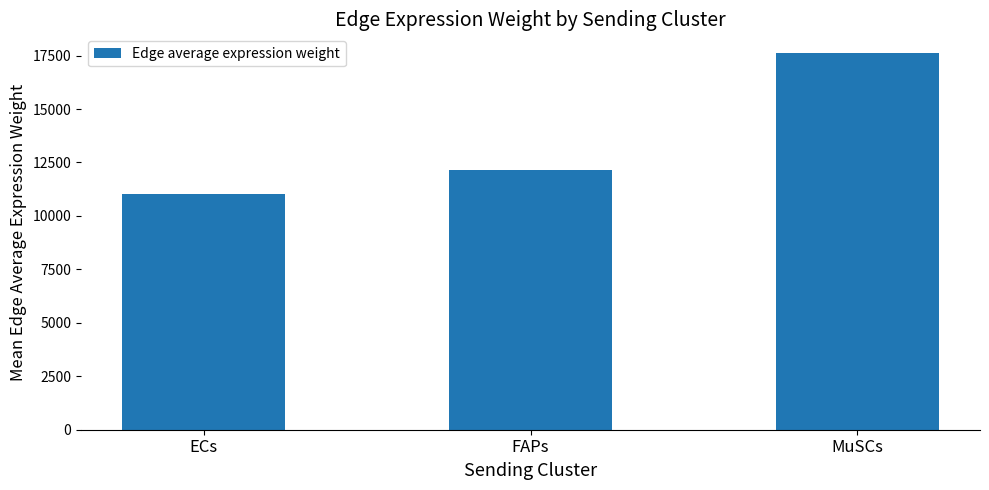

Where is the data nearest to the value 14312?

FAPs